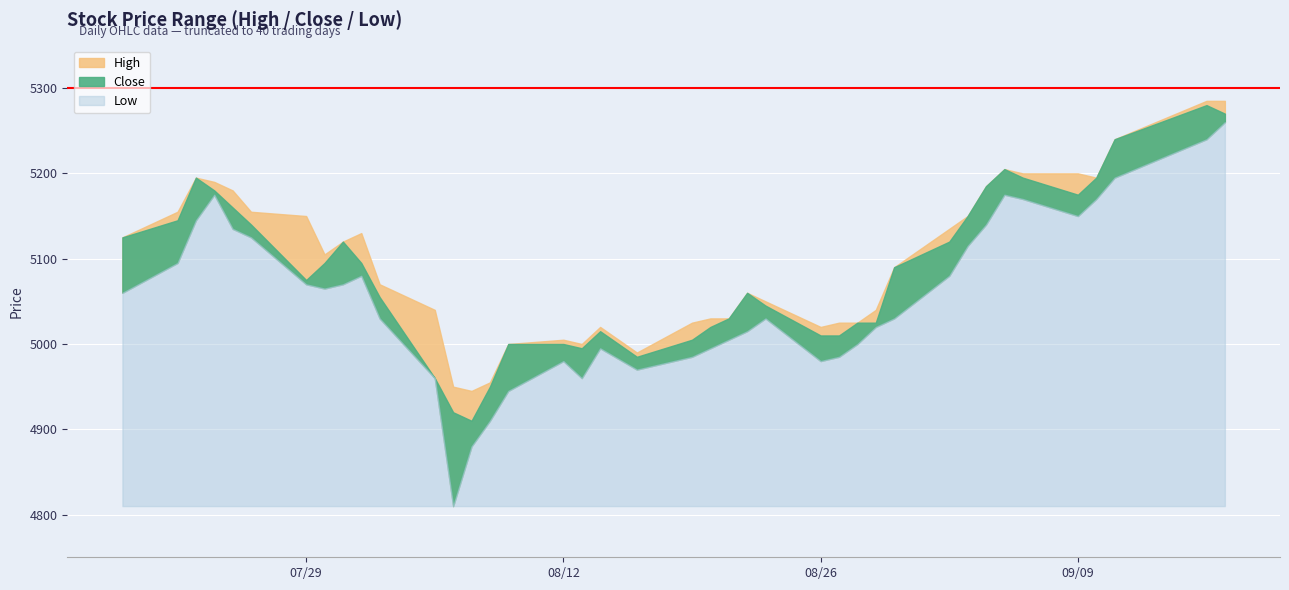

Where is the first local minimum for Low?

2019-07-30